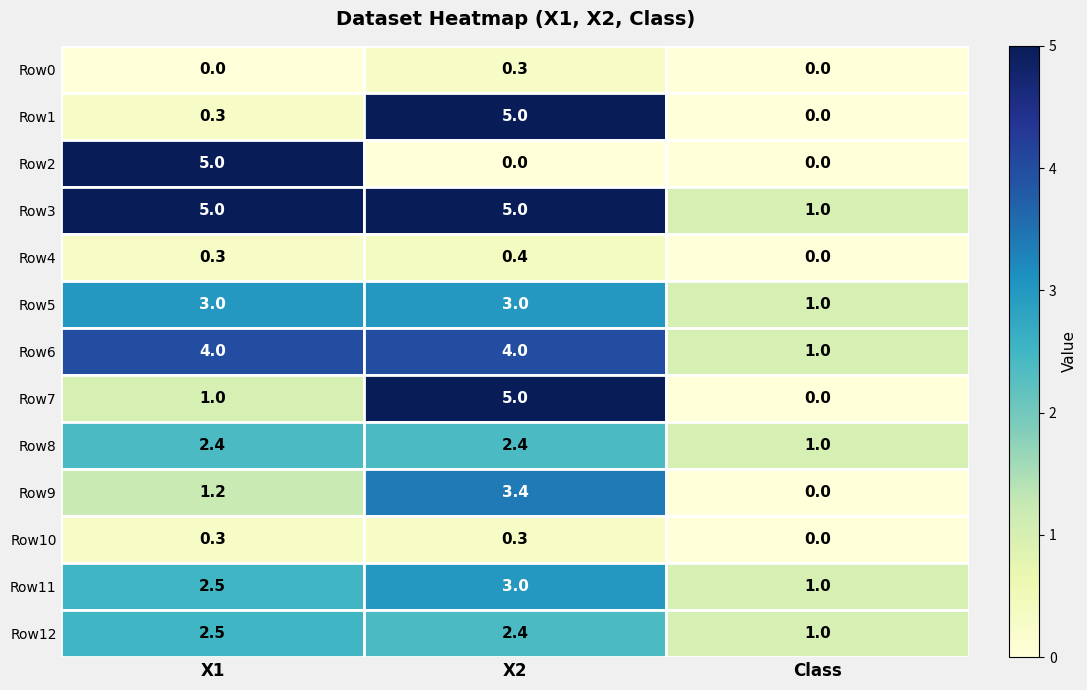

Is it true that Row4 equals 0.6 at X2?

False